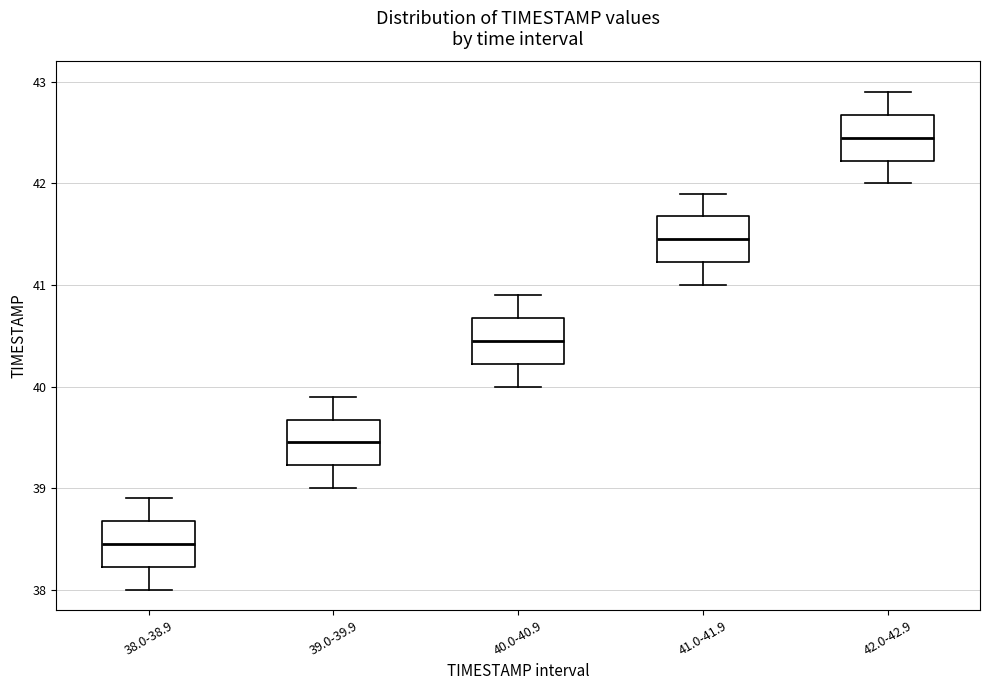

Reading left to right, read every box against the y-axis: the position of its median line, the range the box covers, and the ends of its whiskers. The values are not printed on the chart, so give them approximately, as read against the axis.

38.0-38.9: median 38.5, box 38.2 to 38.7, whiskers 38.0 to 38.9
39.0-39.9: median 39.5, box 39.2 to 39.7, whiskers 39.0 to 39.9
40.0-40.9: median 40.5, box 40.2 to 40.7, whiskers 40.0 to 40.9
41.0-41.9: median 41.5, box 41.2 to 41.7, whiskers 41.0 to 41.9
42.0-42.9: median 42.5, box 42.2 to 42.7, whiskers 42.0 to 42.9